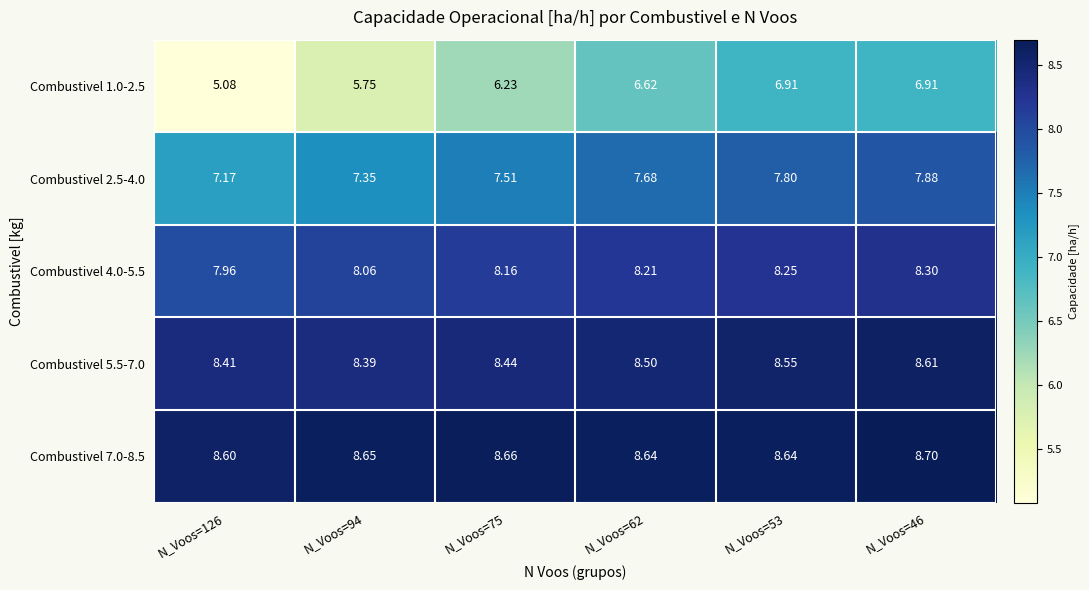

Is the value of Combustivel 5.5-7.0 at N_Voos=126 greater than the value of Combustivel 2.5-4.0 at N_Voos=62?

Yes